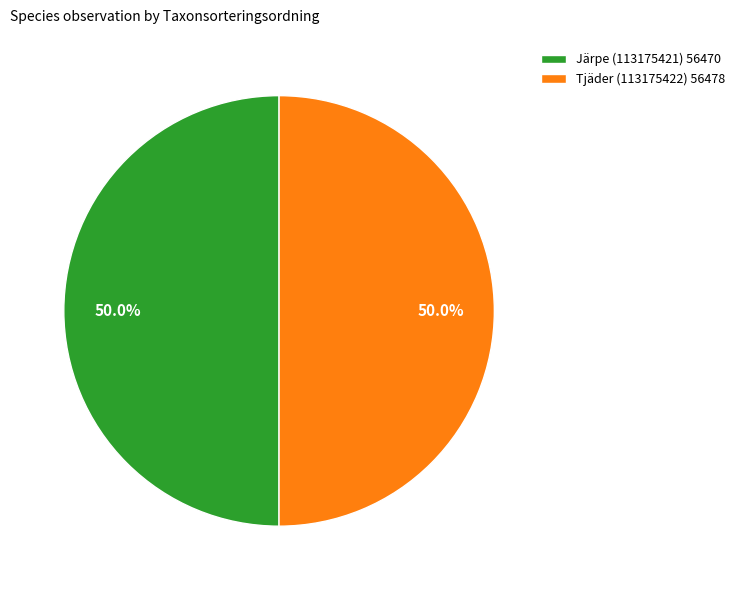

To the nearest percent, what is the average slice percentage?

50%